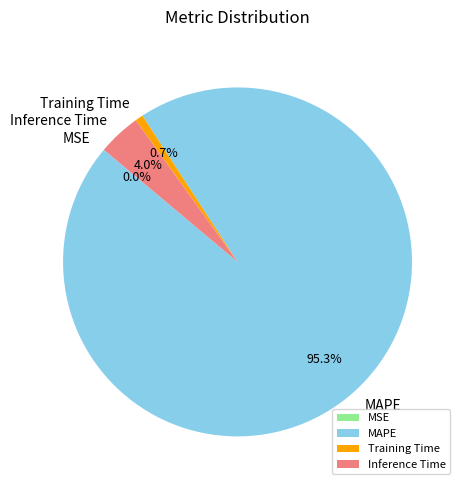

What percentage is the Training Time slice, to the nearest percent?

1%